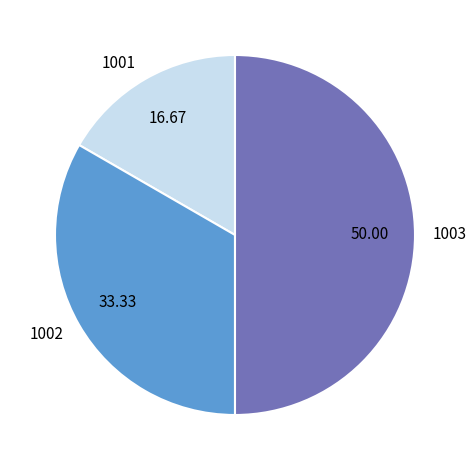

Combined, do 1003 and 1001 account for over 50%?

Yes